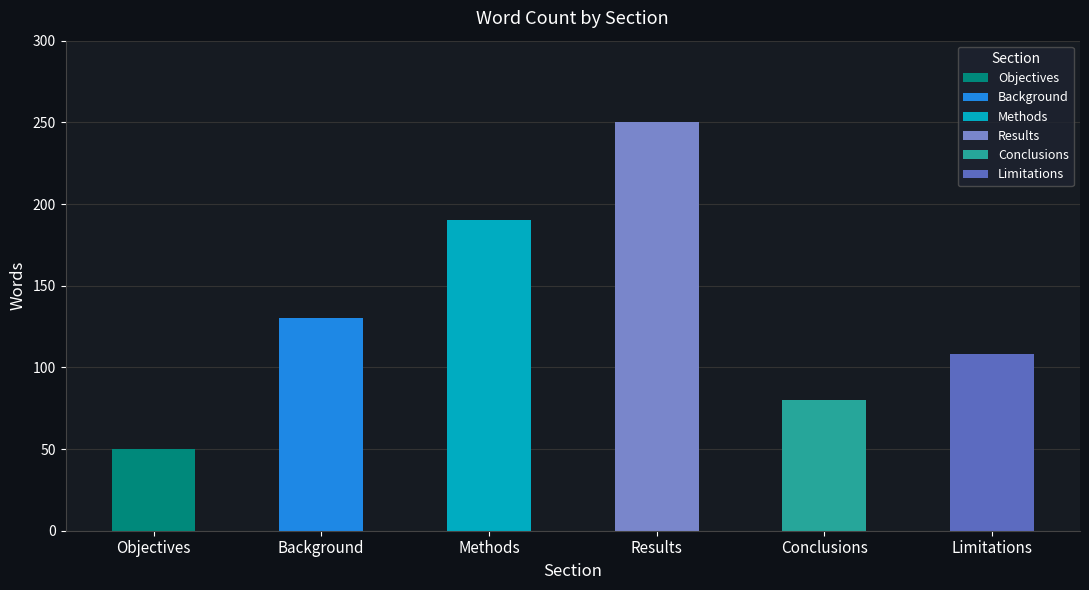

What is the approximate value at Methods?

190